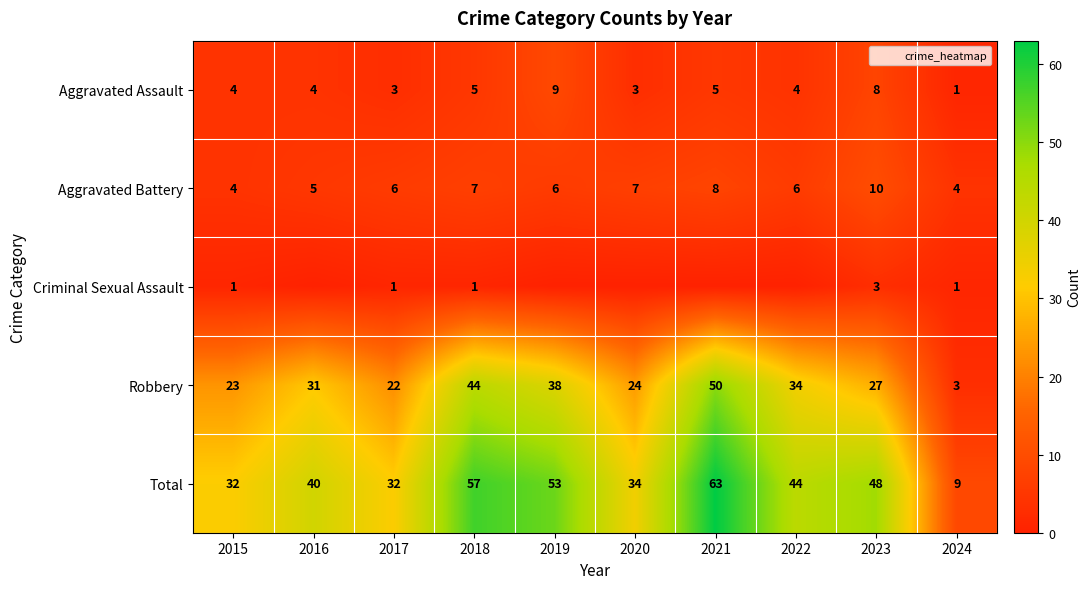

True or false: Aggravated Battery has a value of 2 at 2016.

False